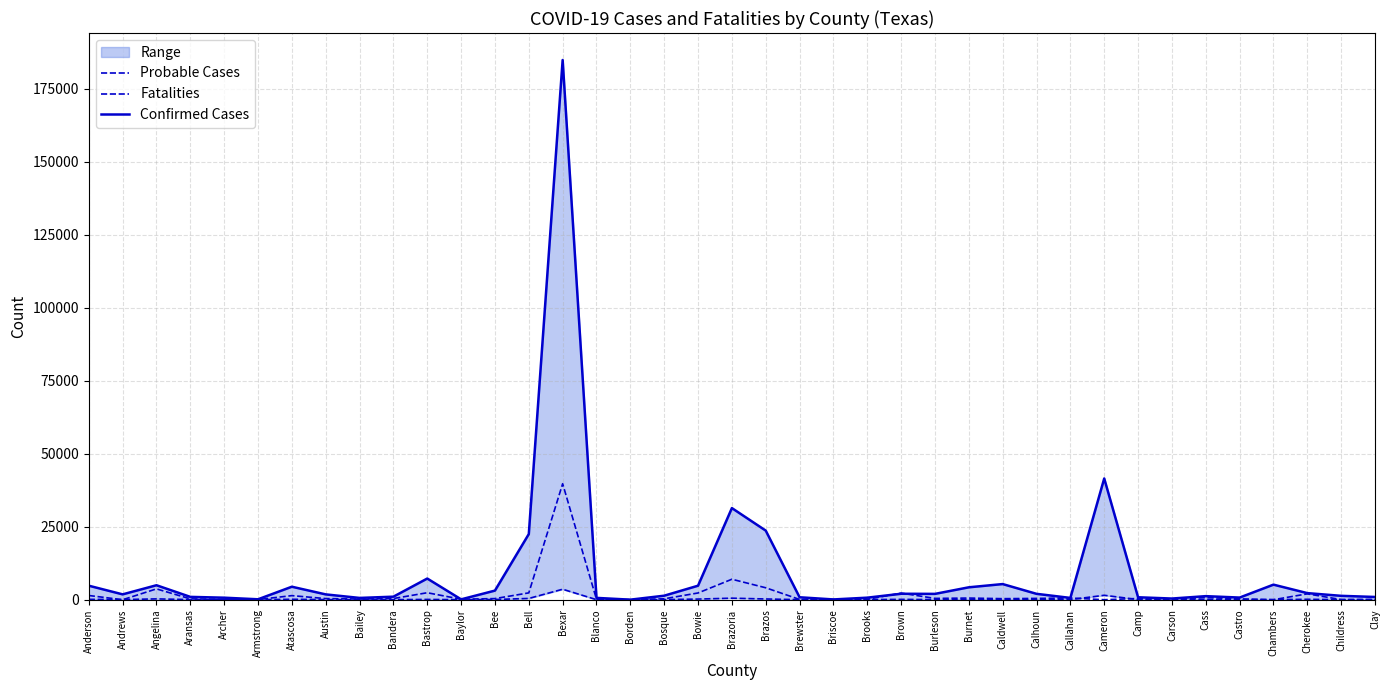

True or false: Probable Cases has more than 1 points higher than both neighbors.

True